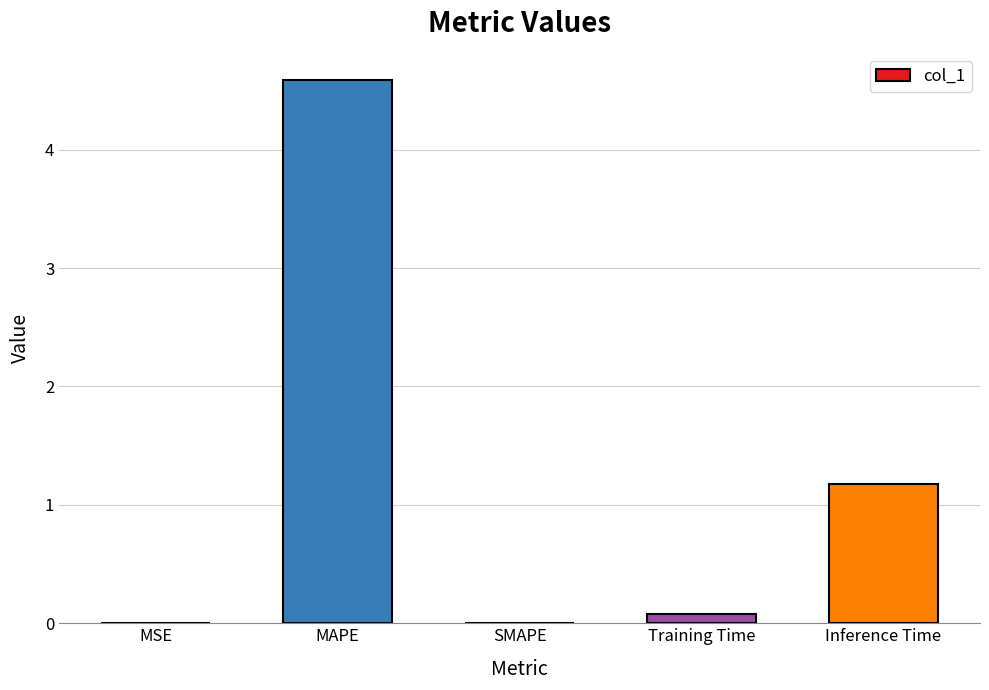

Between SMAPE and MAPE, which is larger?

MAPE